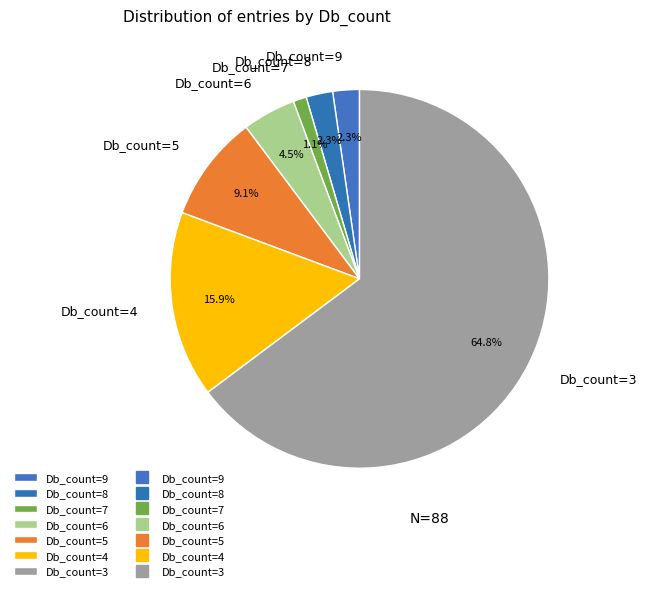

Between Db_count=9 and Db_count=6, which is larger?

Db_count=6